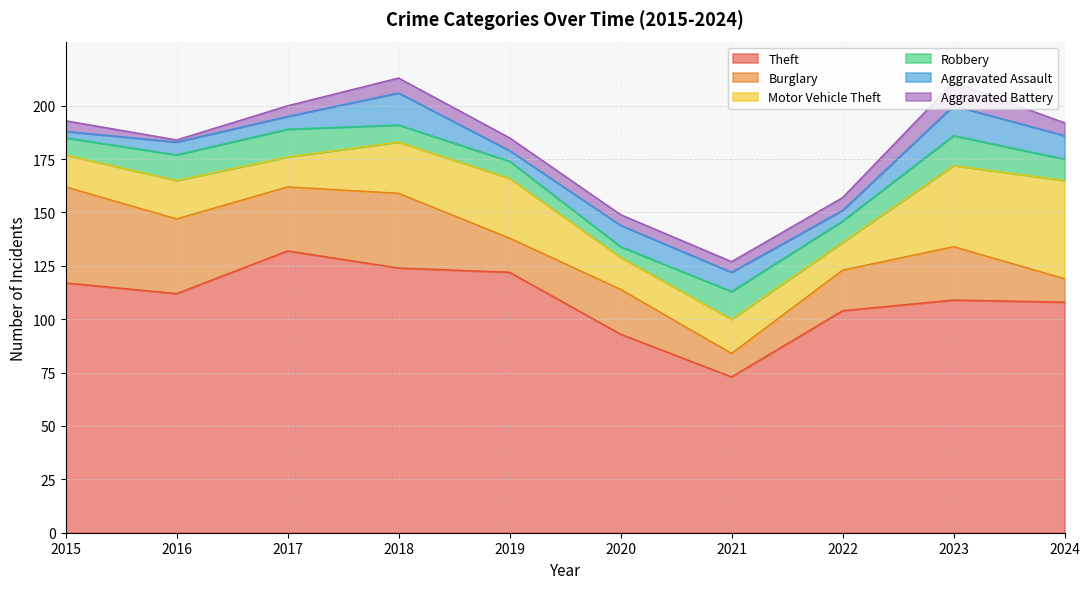

At which category is the sum across all series the highest?

2018